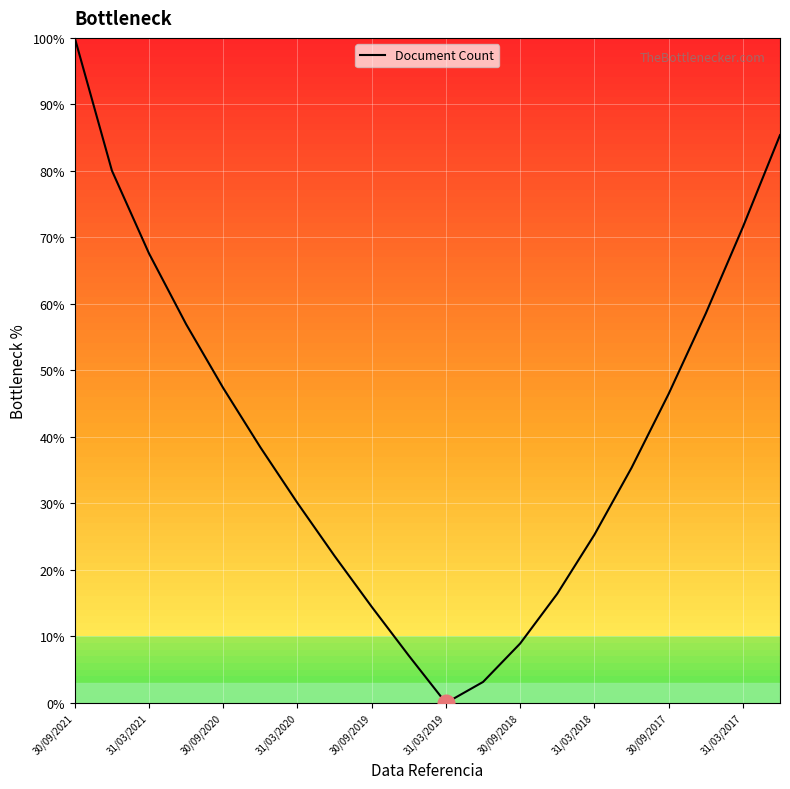

What is the greatest value displayed?

100.0